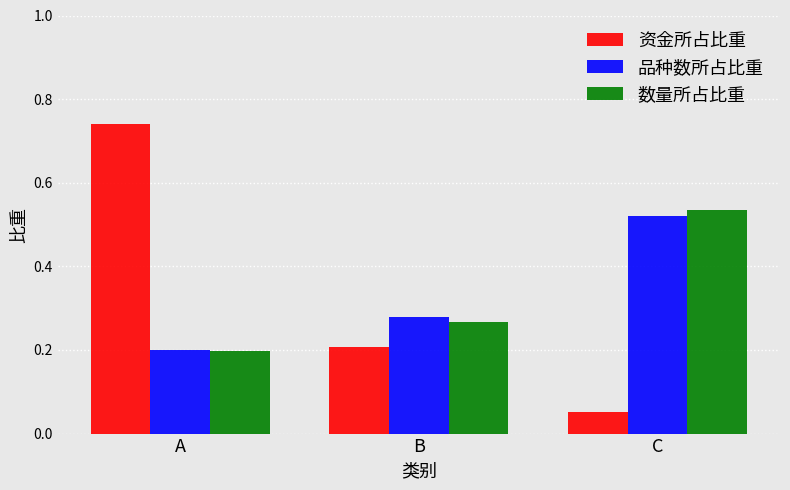

Which category has the highest value in the 品种数所占比重 series?

C